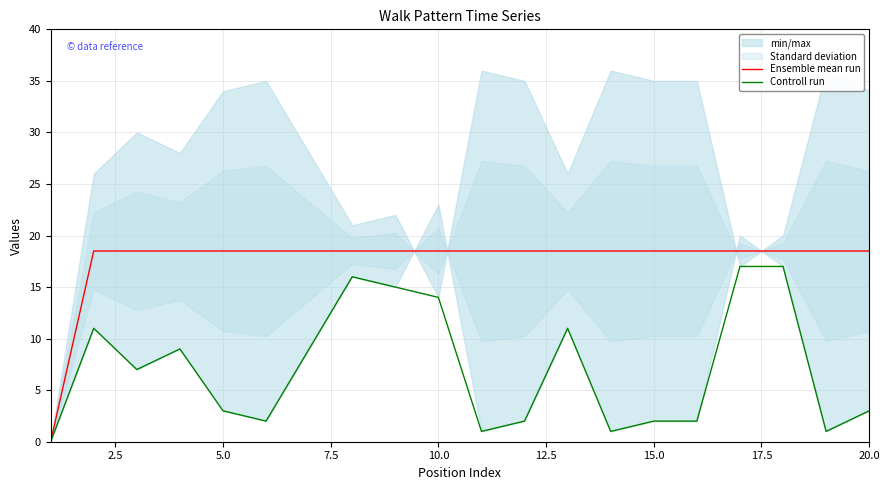

The value of Ensemble mean run at 10.0 is 25.1. True or false?

False